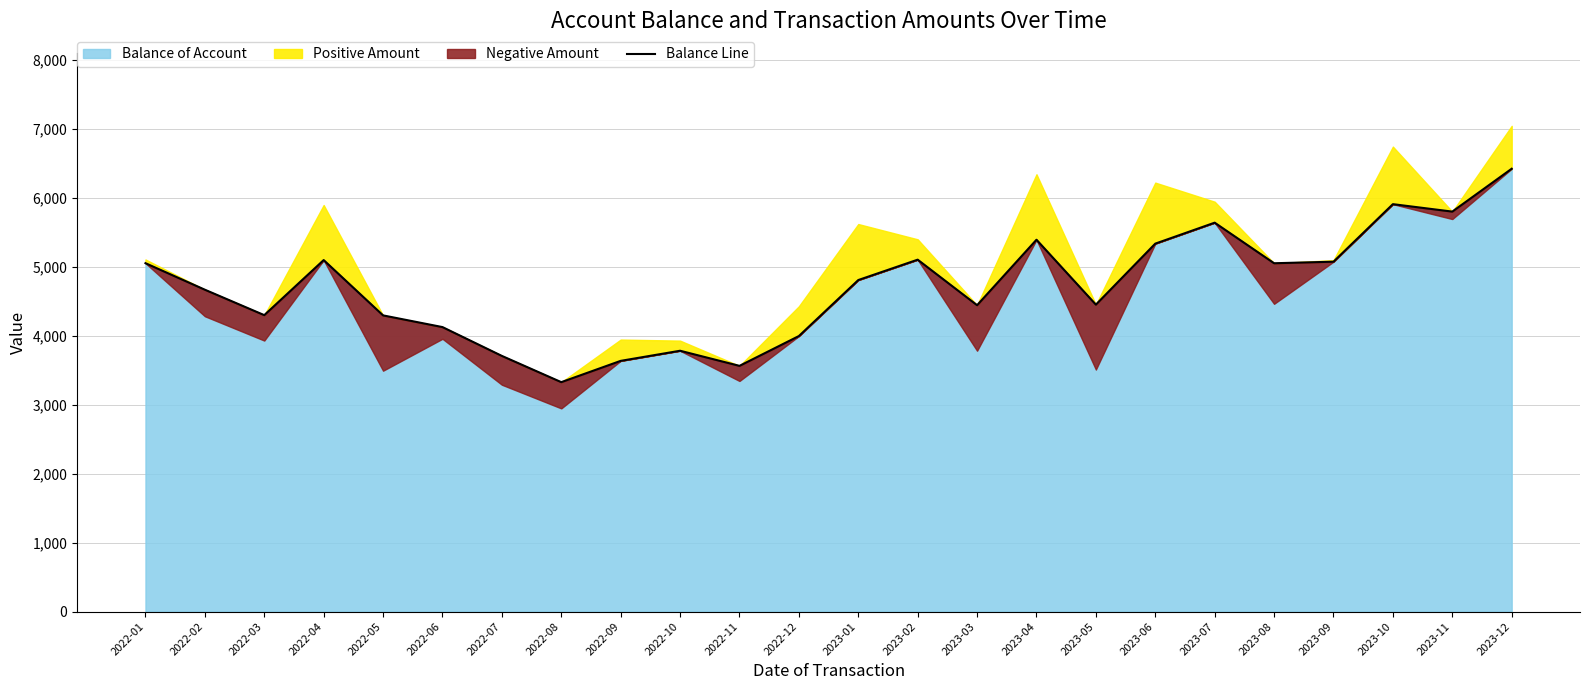

How many points are higher than both their immediate neighbors (excluding endpoints)?

6